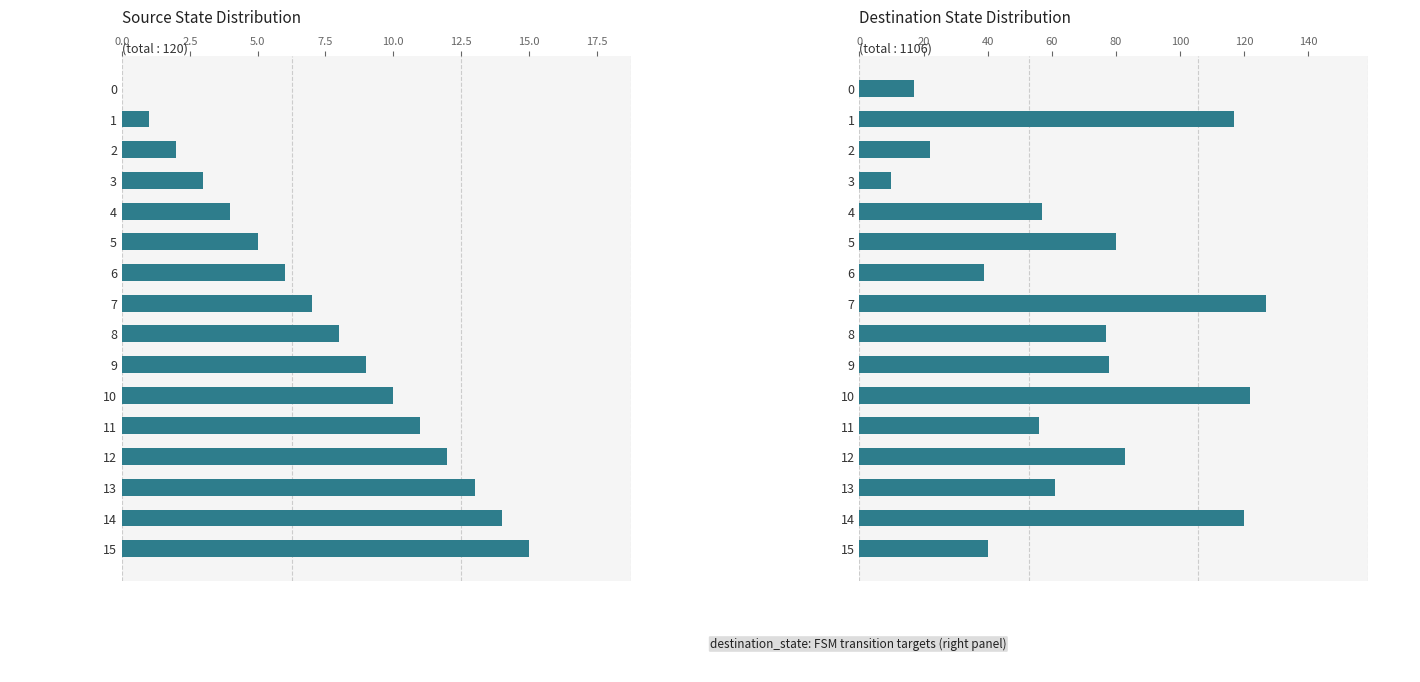

List the series in order of their peak value, highest first.

destination_state, source_state